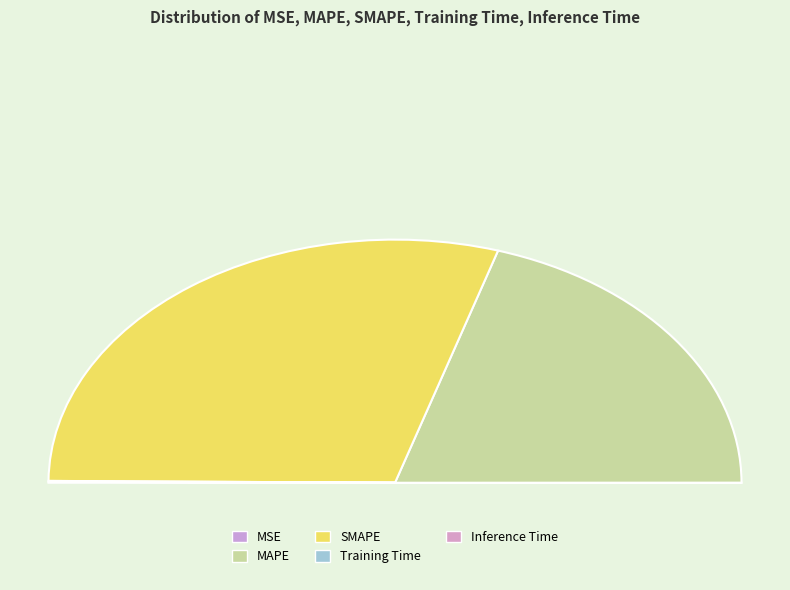

Combined, do SMAPE and MSE account for over 50%?

Yes